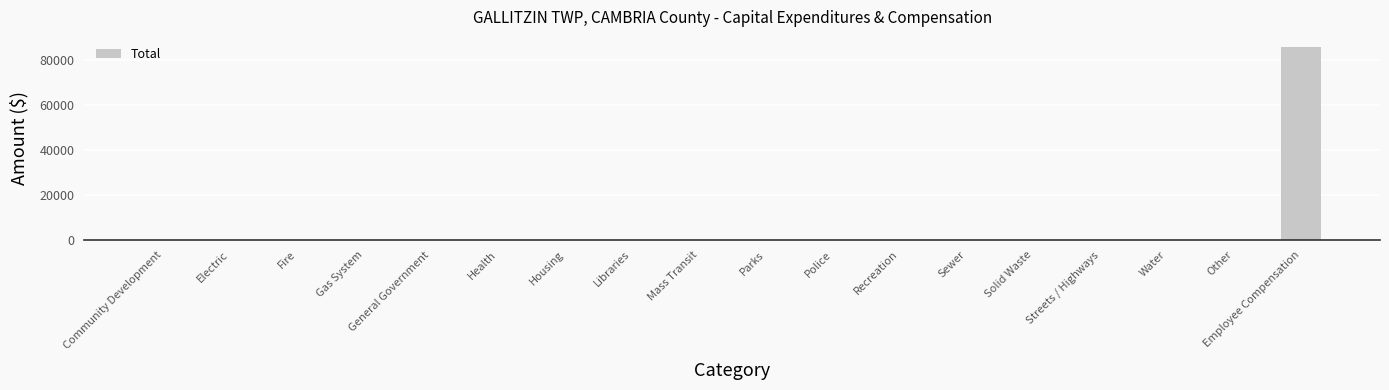

What is the average value?

4788